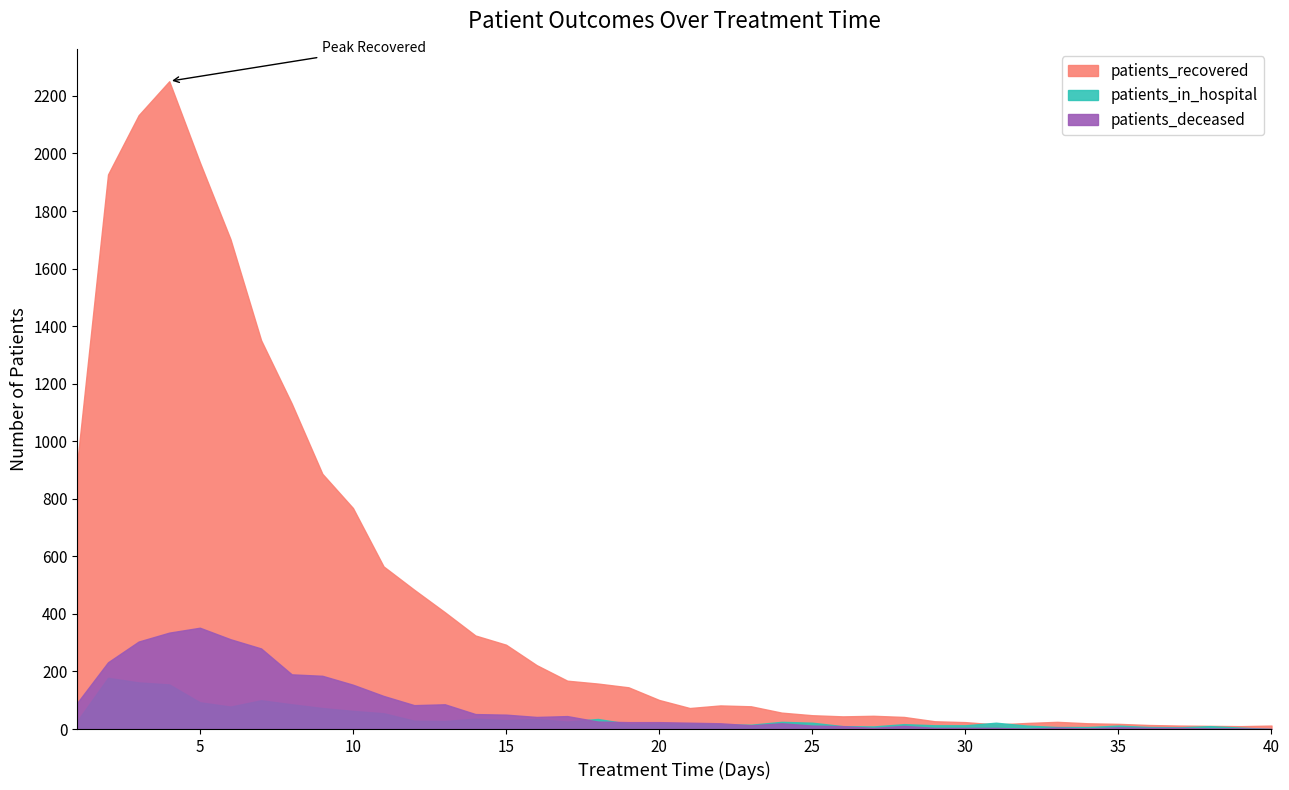

What is the value of the patients_deceased point at the 38th from the left?

2